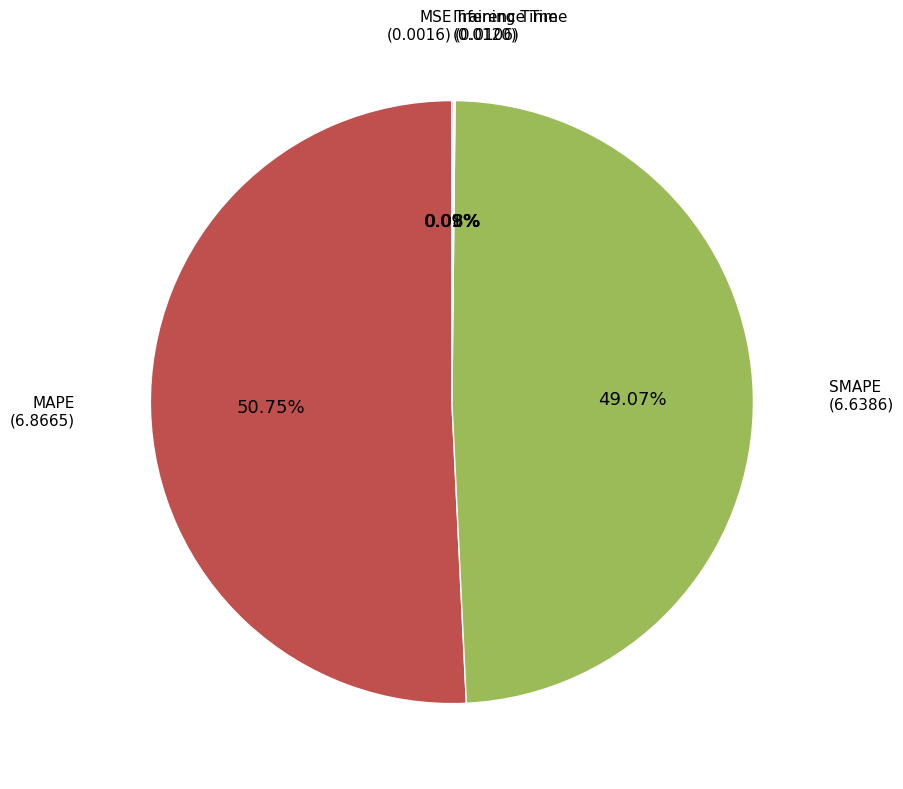

Is there a majority slice in this chart?

Yes